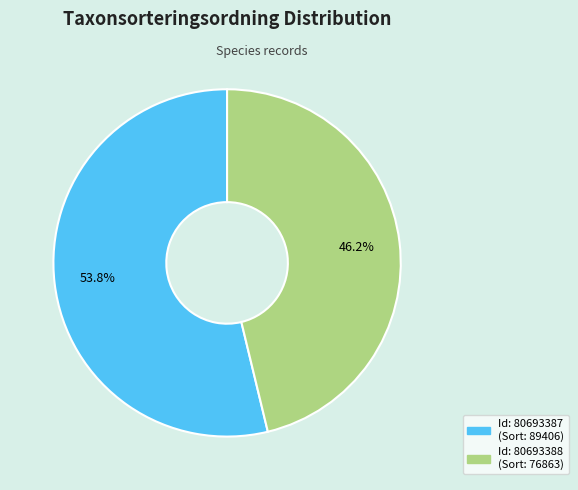

Is there any slice that represents more than half of the pie?

Yes